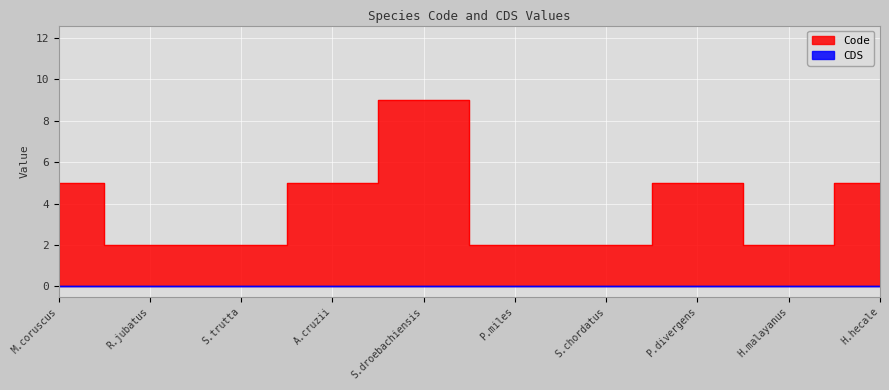

What is the sum of all values?

39